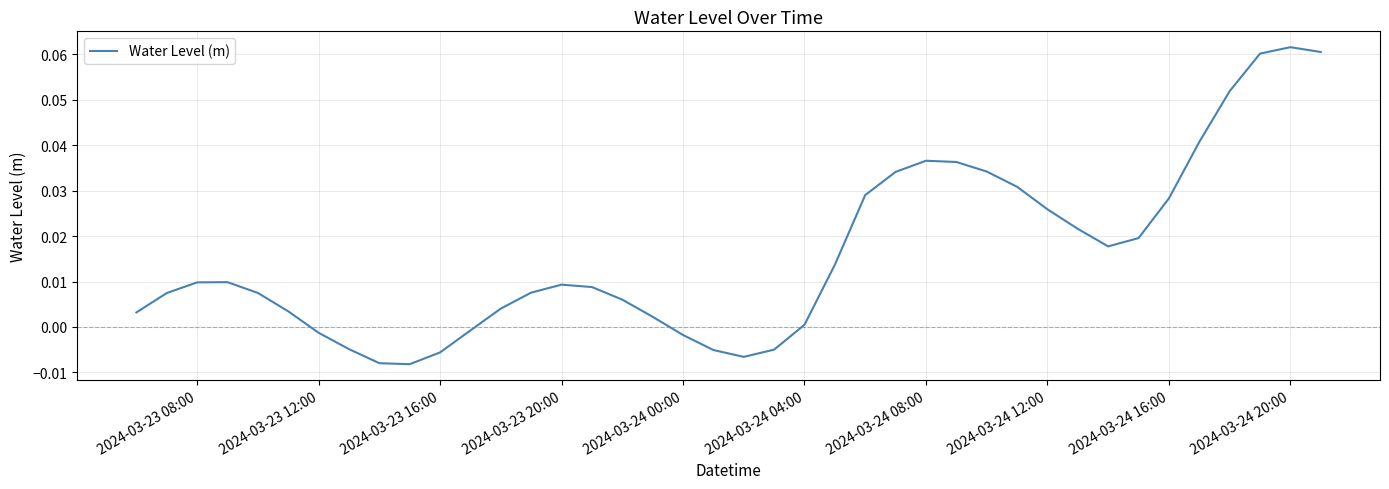

Reading left to right, what are all the values shown in this chart?

0.0	0.0	0.0	0.0	0.0	0.0	-0.0	-0.0	-0.0	-0.0	-0.0	-0.0	0.0	0.0	0.0	0.0	0.0	0.0	-0.0	-0.0	-0.0	-0.0	0.0	0.0	0.0	0.0	0.0	0.0	0.0	0.0	0.0	0.0	0.0	0.0	0.0	0.0	0.1	0.1	0.1	0.1